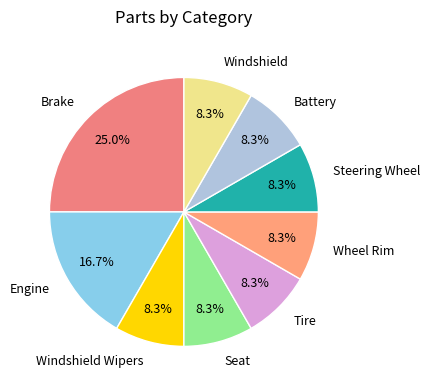

To the nearest percent, what portion does Tire represent?

8%